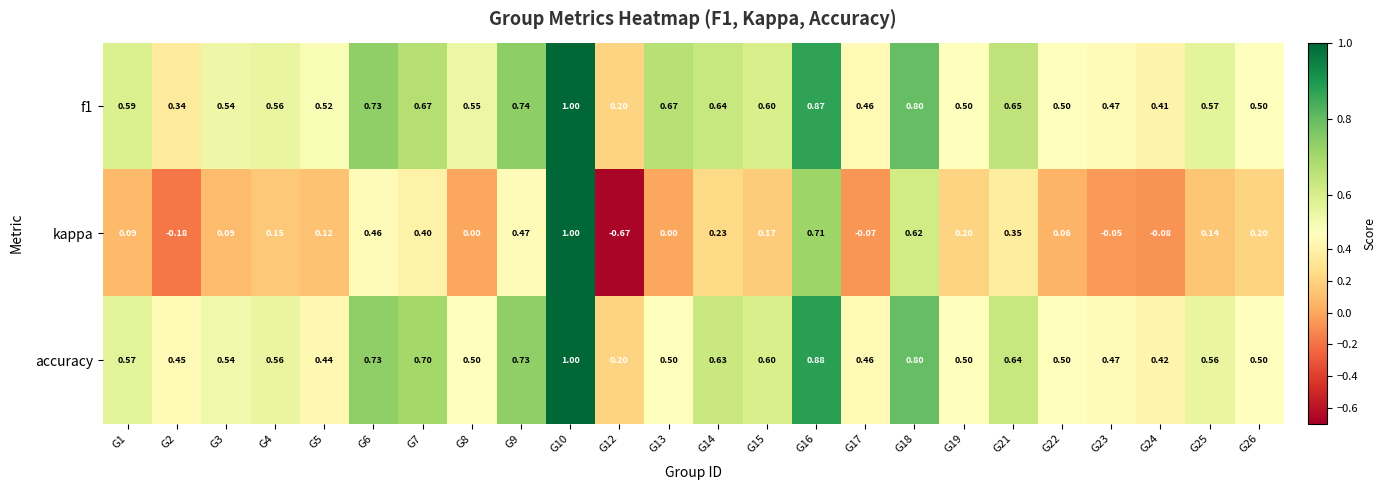

Which series changed the most between G3 and G26?

kappa